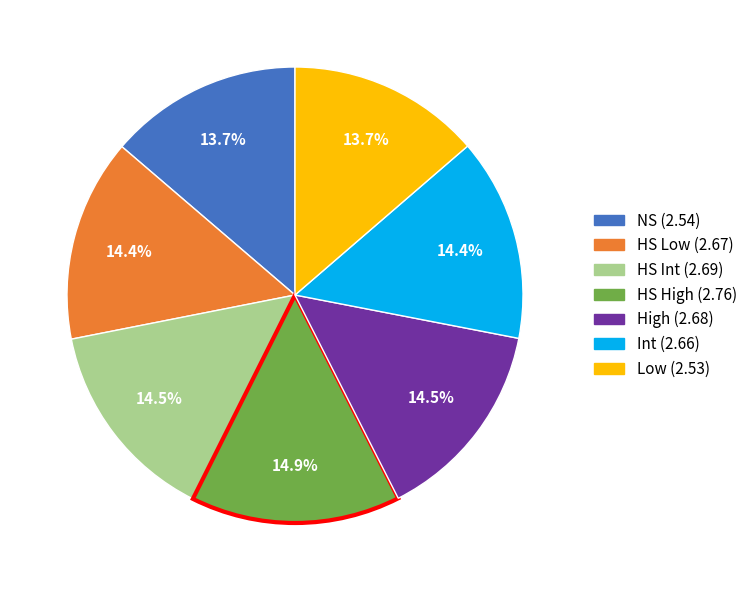

To the nearest percent, what portion does Low represent?

14%